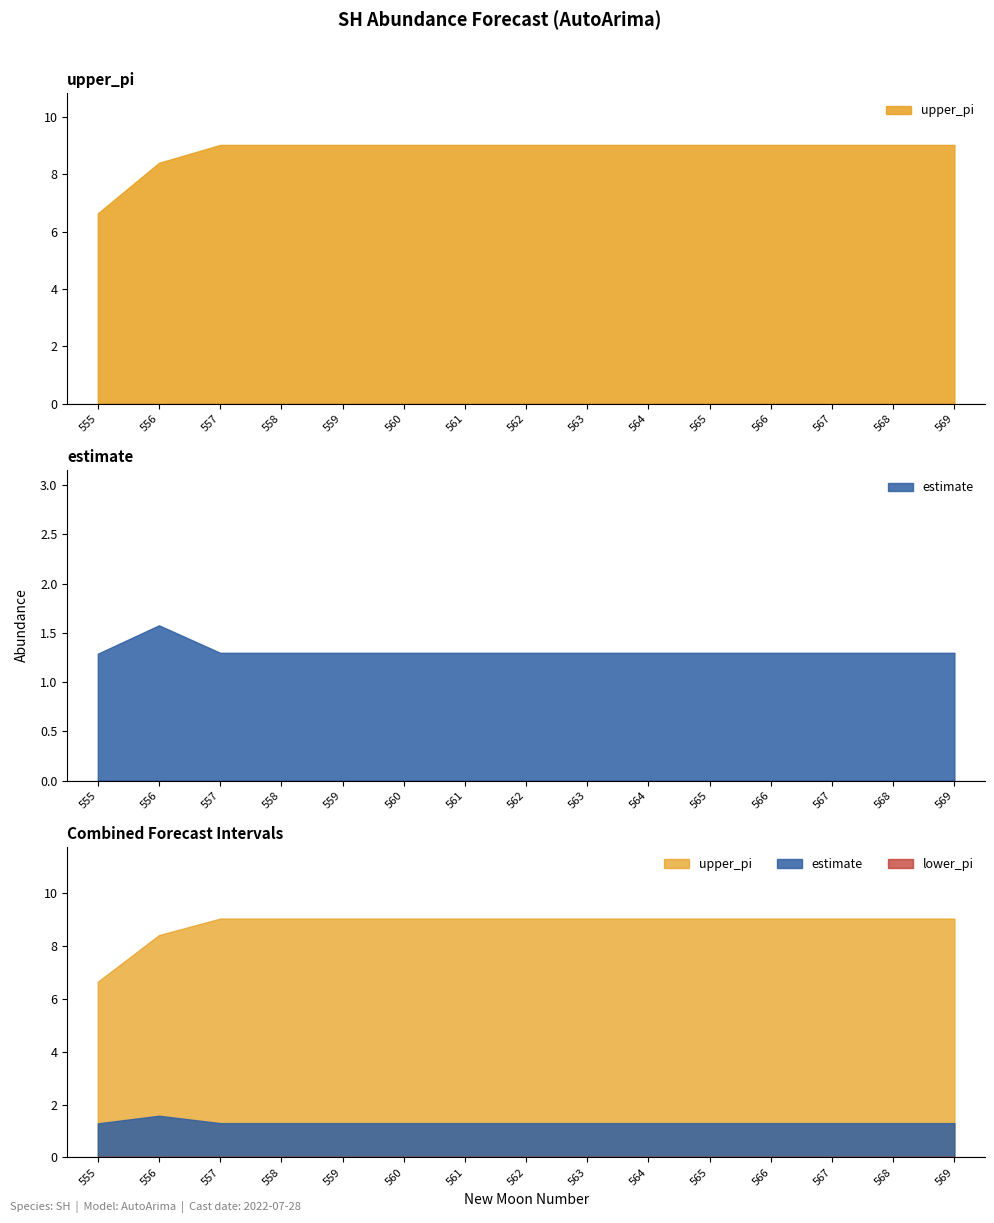

Which series has the largest total across all categories?

upper_pi